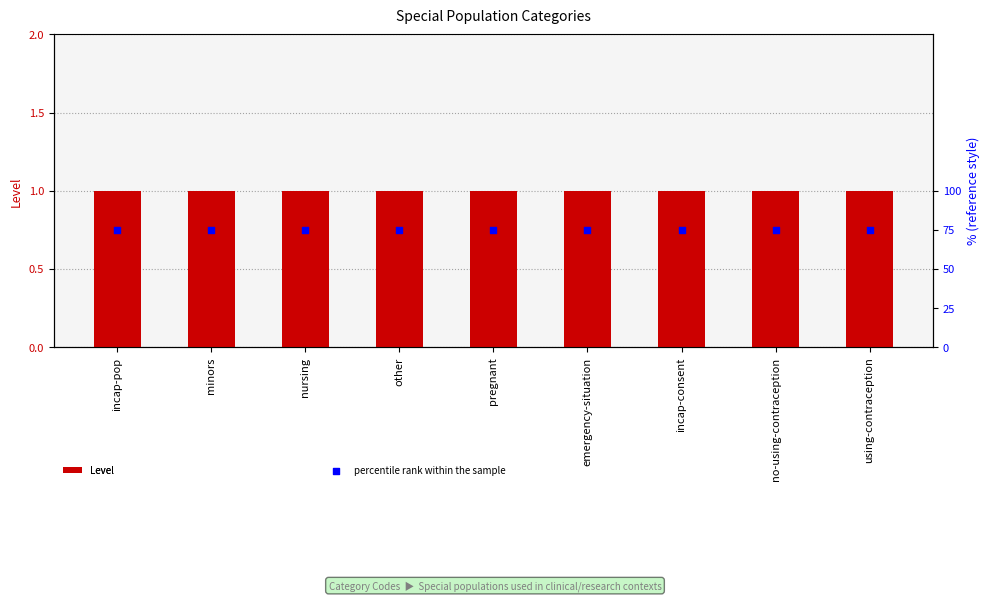

Which series reaches the minimum Y coordinate?

Level